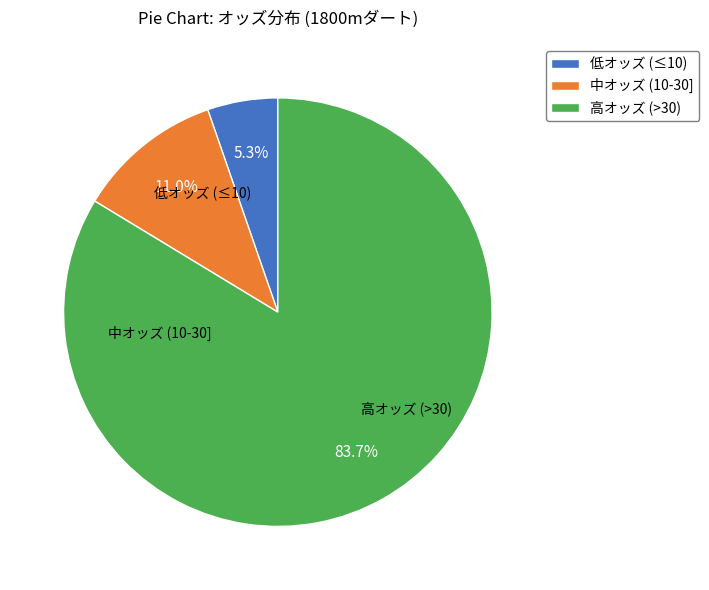

Which category has the biggest portion of the pie?

高オッズ (>30)